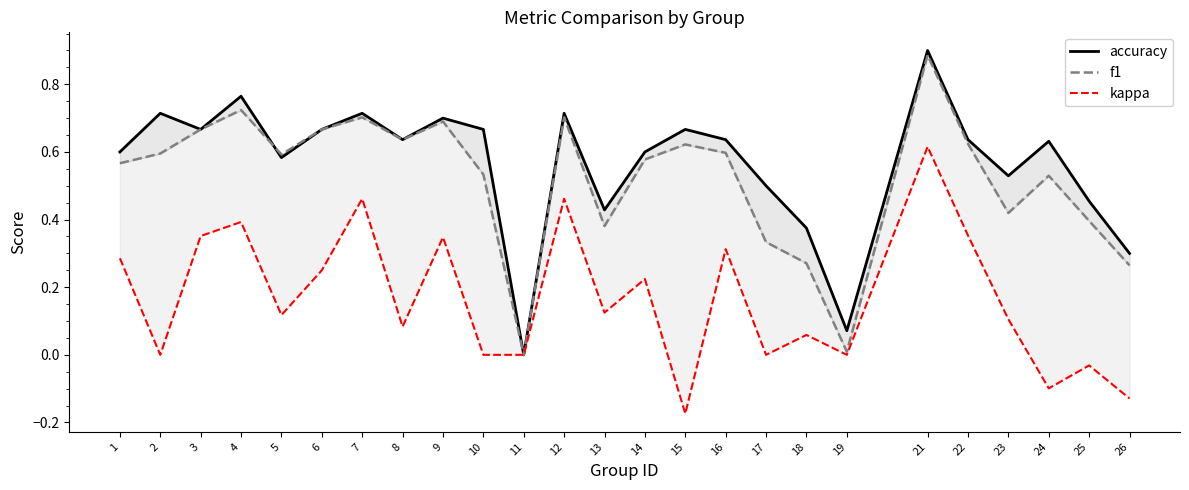

Where is kappa nearest to the value 0?

2